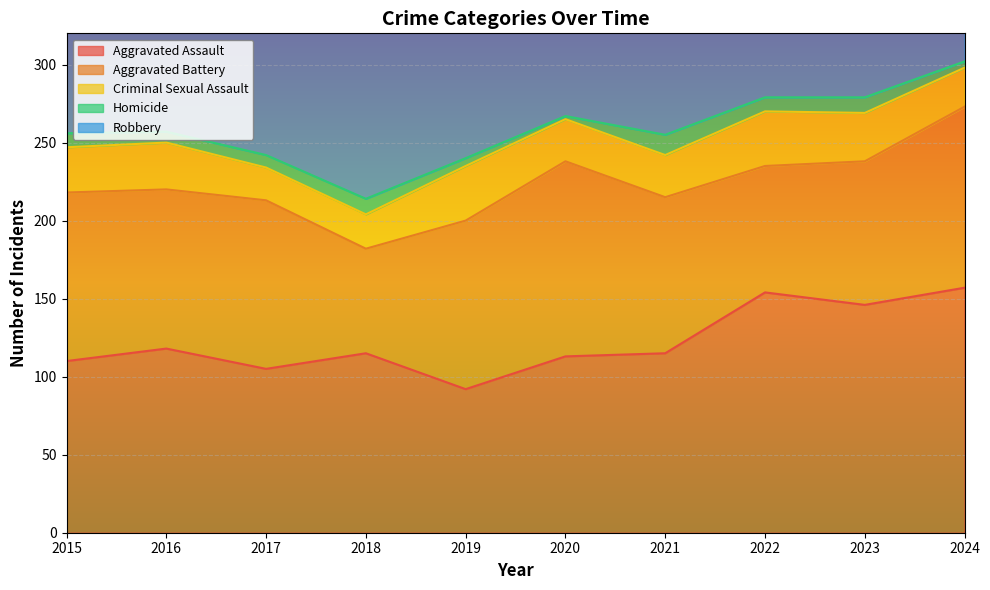

What value does the Aggravated Assault series have at 2021?

115